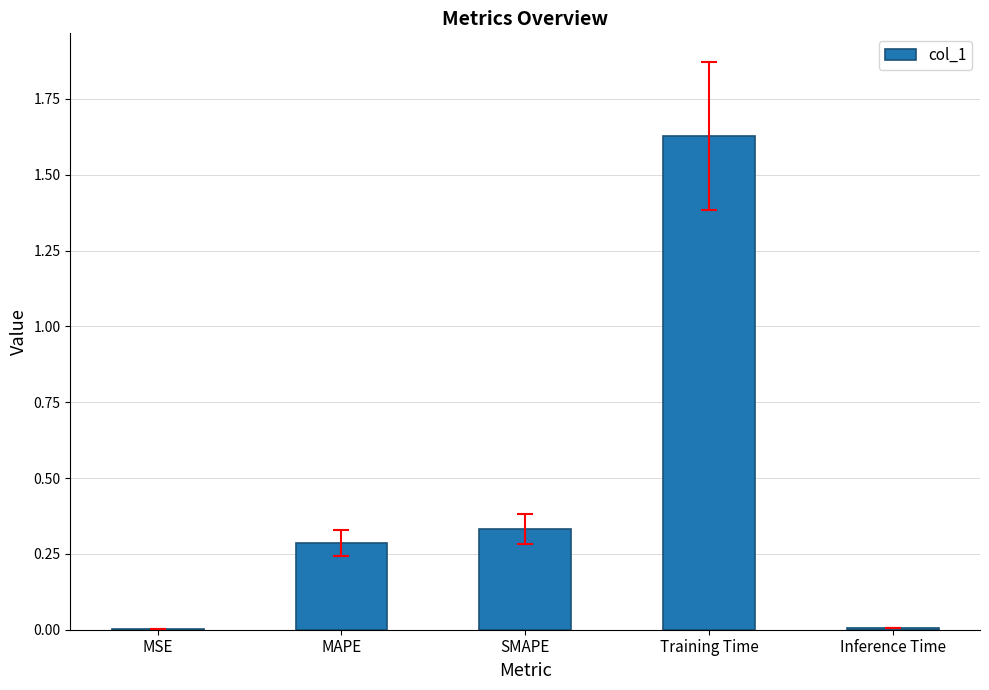

What is the sum of all values?

2.3